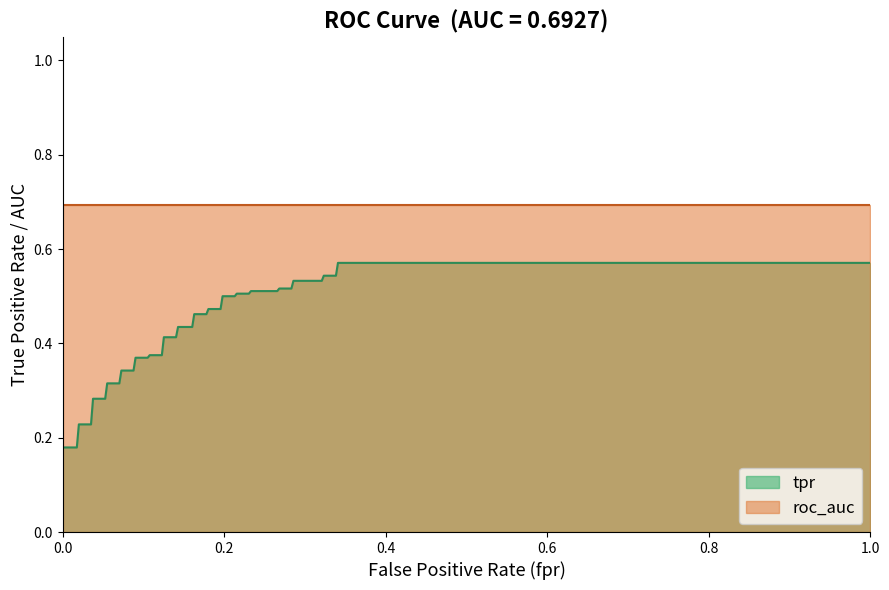

True or false: fpr and tpr cross at least once.

False